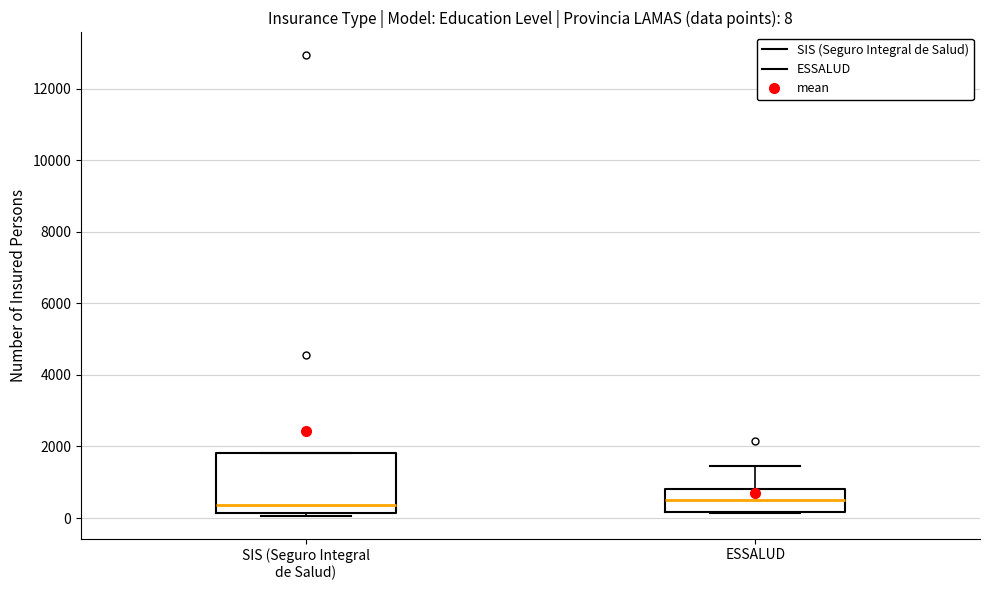

Which box is the tallest, from its lower edge to its upper edge?

SIS (Seguro Integral de Salud)